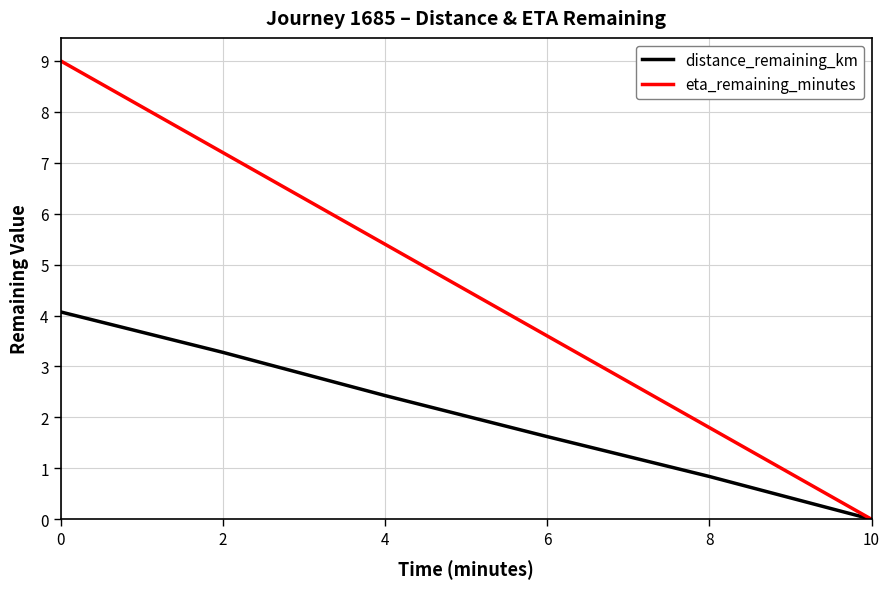

What is the sum of the eta_remaining_minutes values at 4 and 0?

14.4